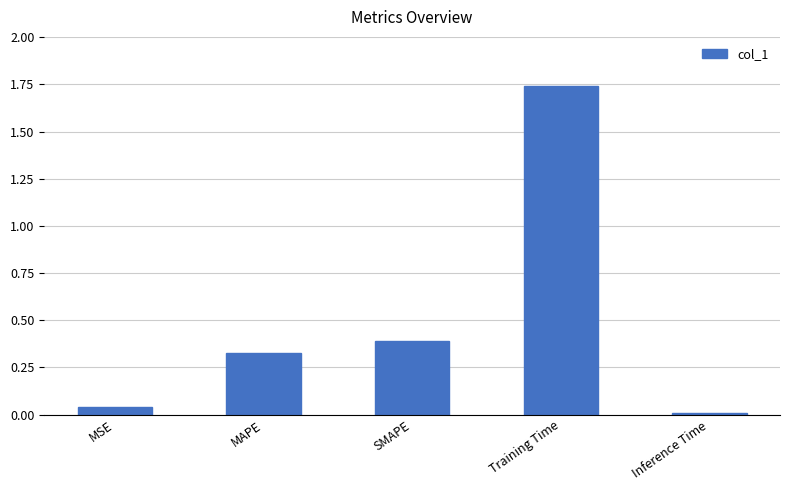

What is the sum of all values?

2.5